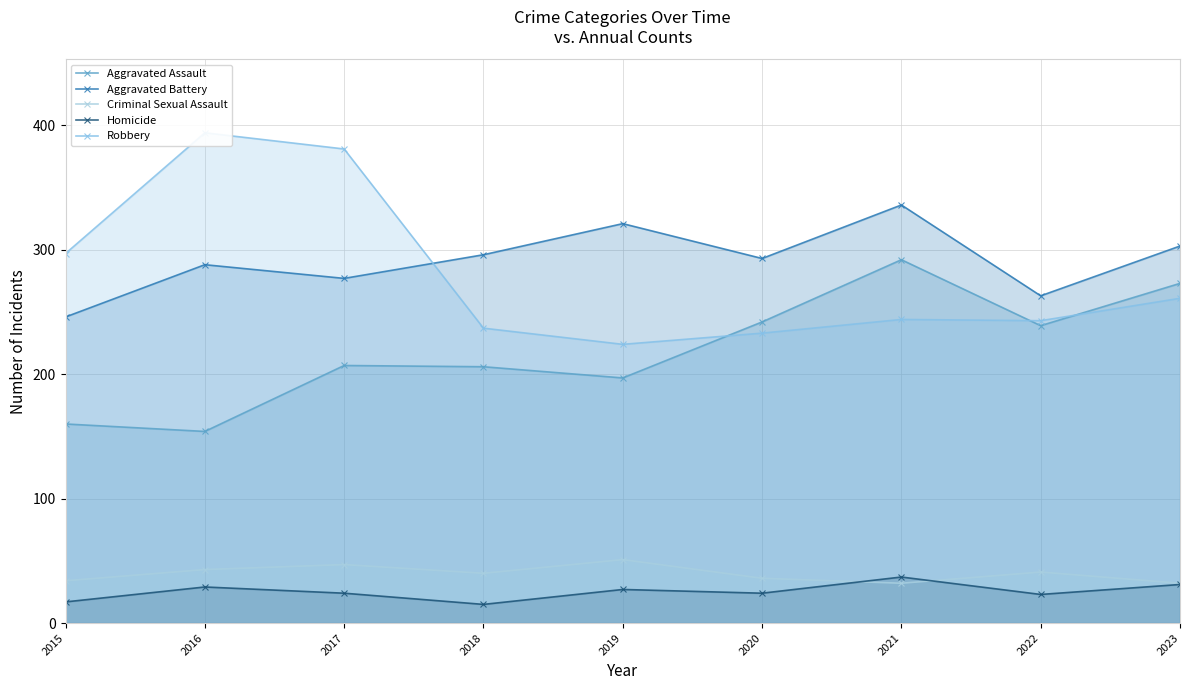

How many lines are shown in the chart?

5